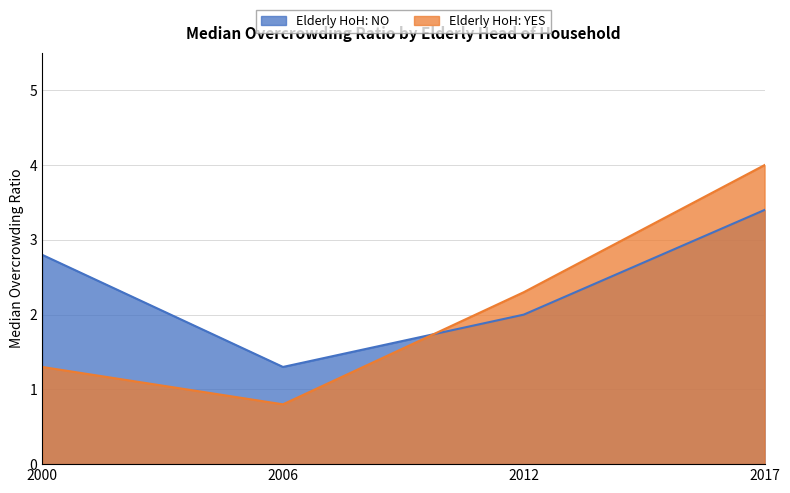

At which category does Elderly HoH: YES reach its first local valley?

2006